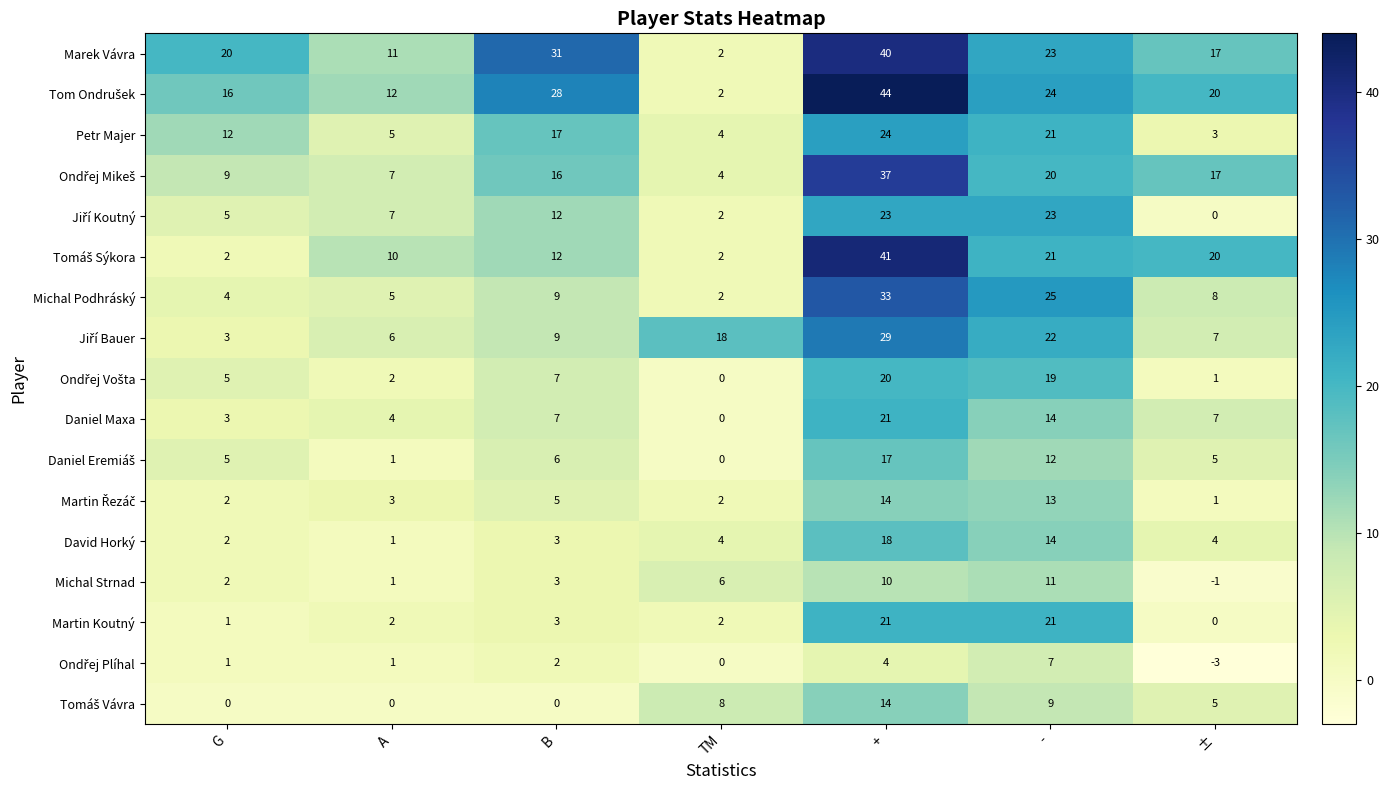

At which label is Michal Strnad closest to 5?

TM